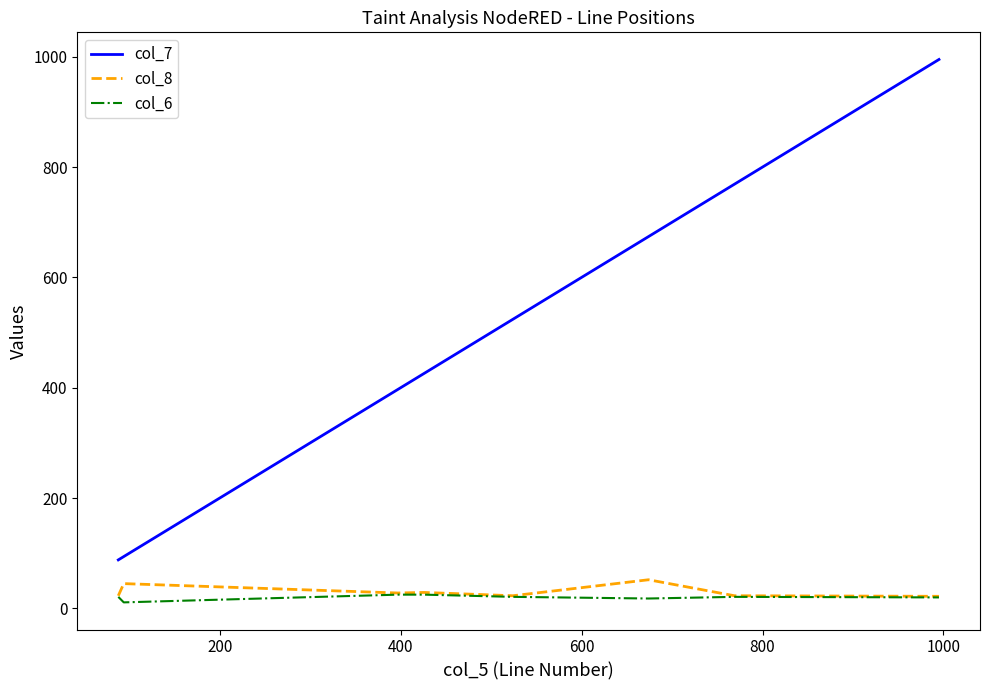

What is the difference between the maximum and second lowest values in the col_7 series?

901